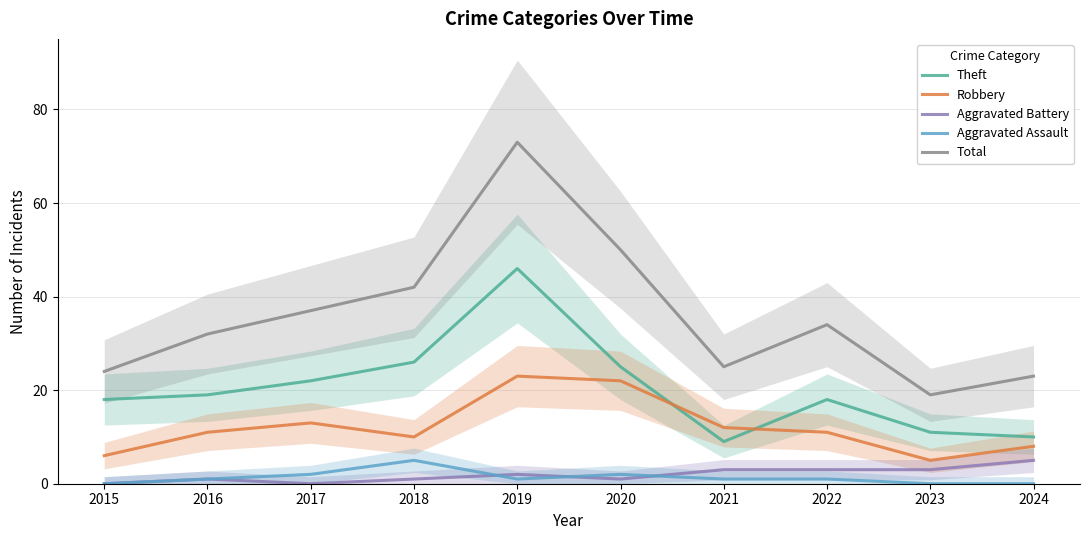

True or false: Theft and Total cross at least once.

False